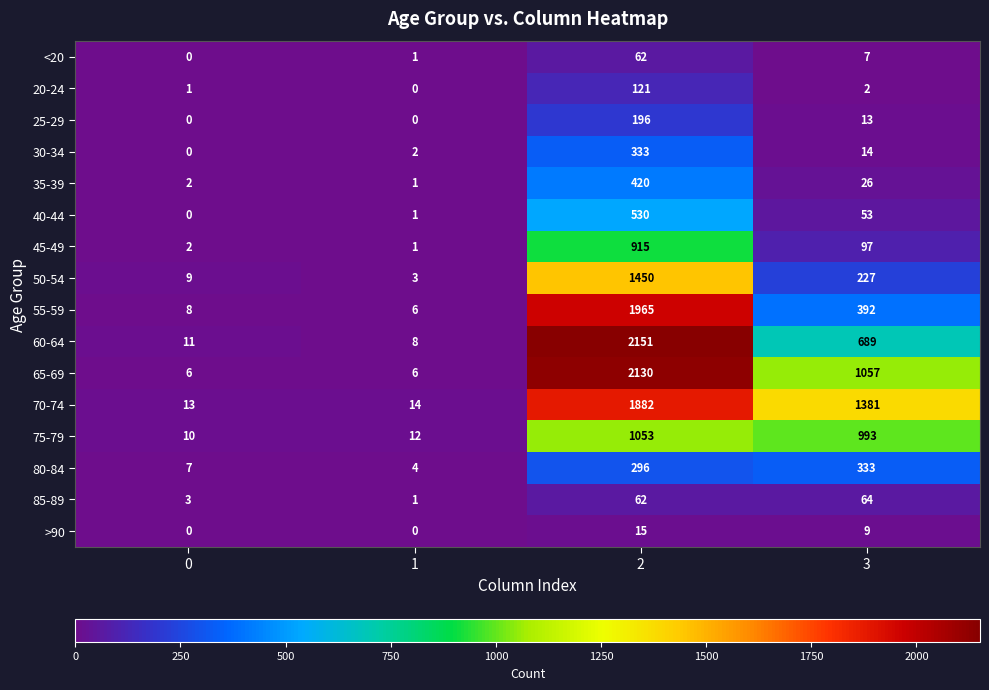

What is the difference between the 70-74 values at 1 and 2?

1868